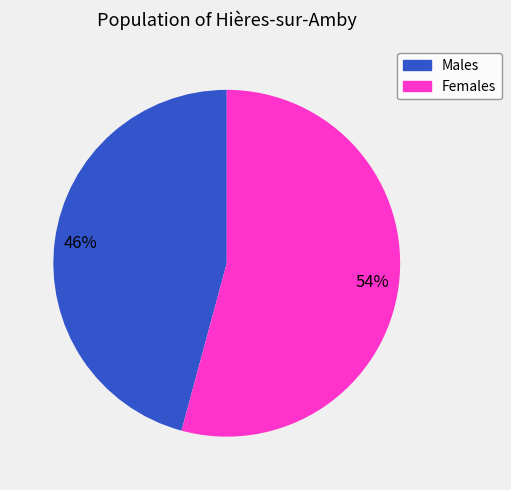

Do Females and Males together represent more than half of the pie?

Yes